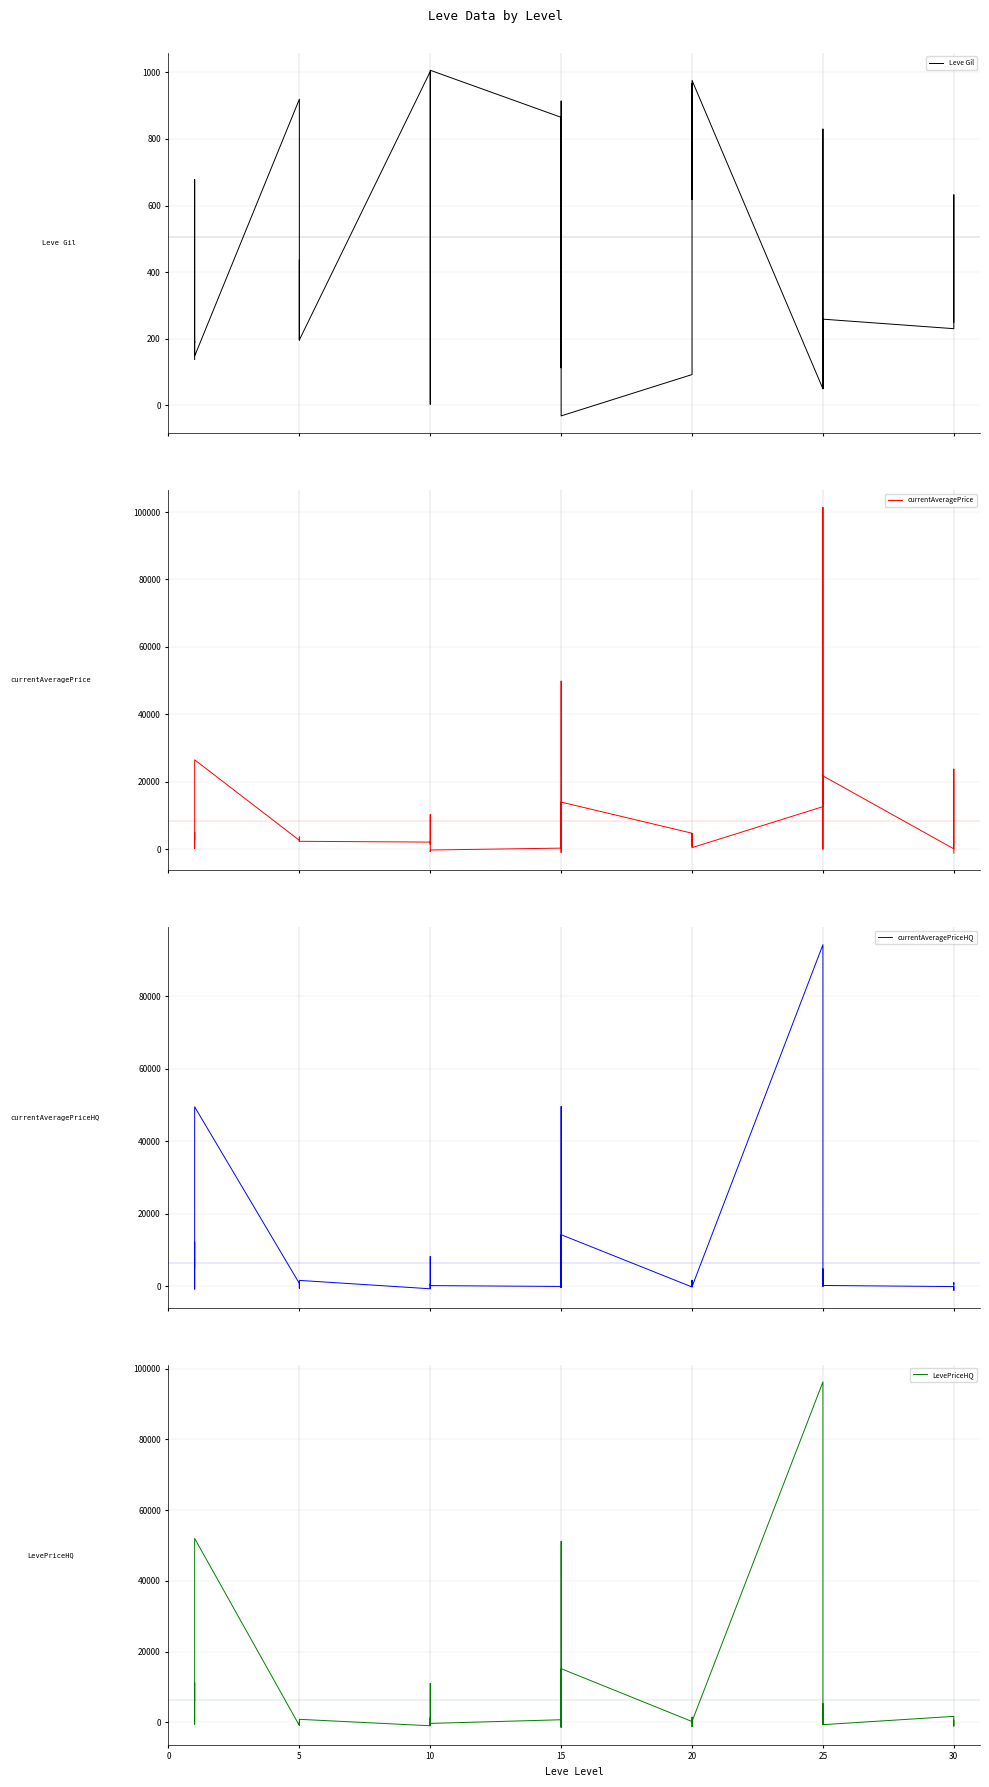

How many values in currentAveragePriceHQ are above zero?

29